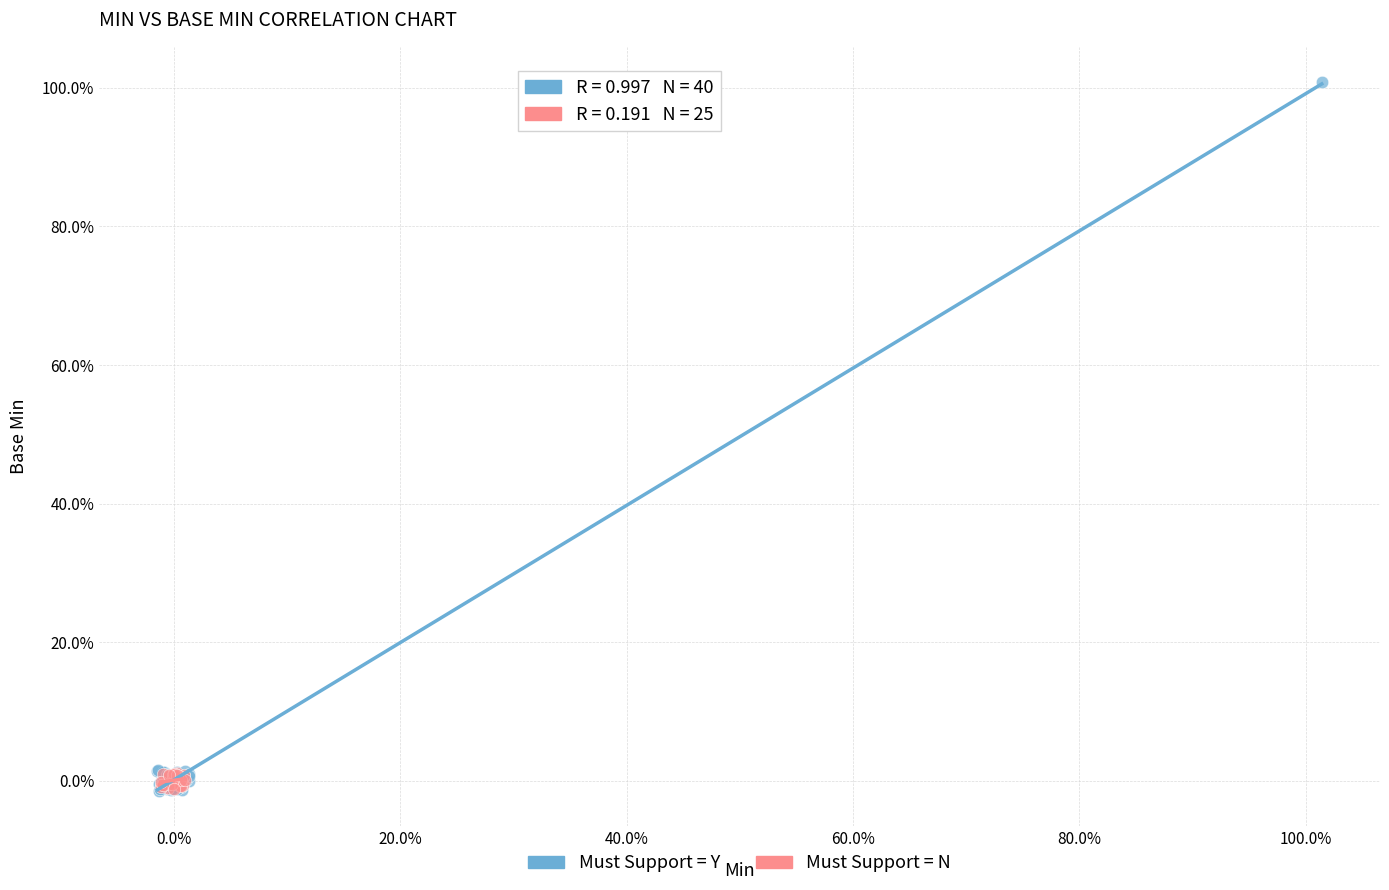

Which series has the largest Y range (max minus min)?

Must Support = Y